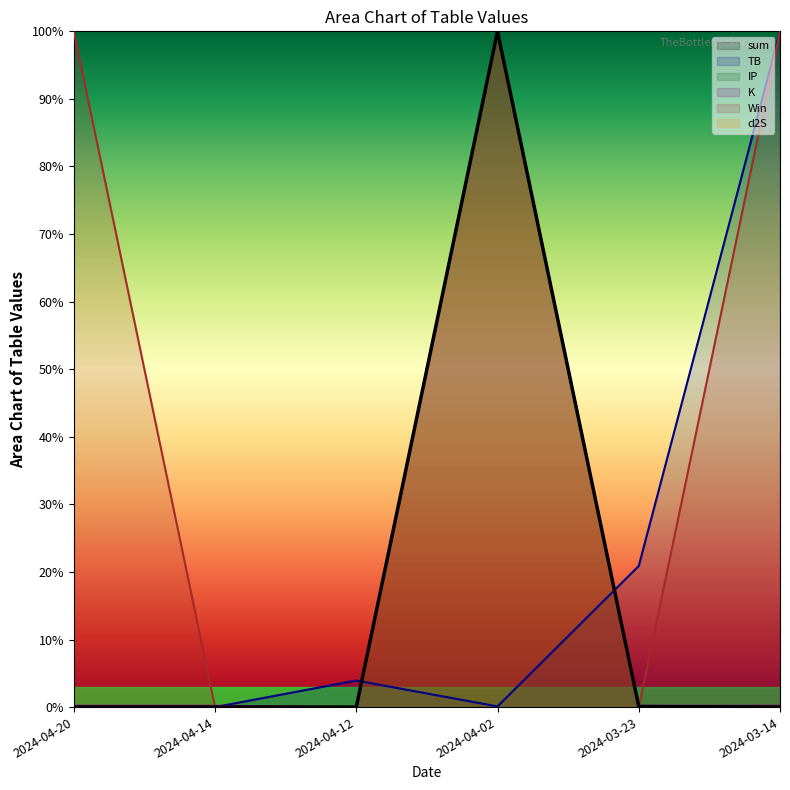

True or false: d2S has a value of 0.0 at 2024-04-20.

True